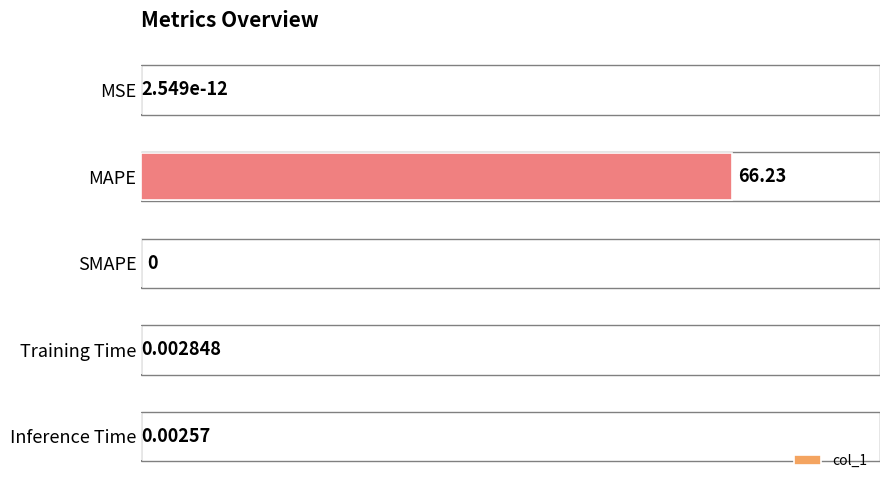

What is the average value?

13.2